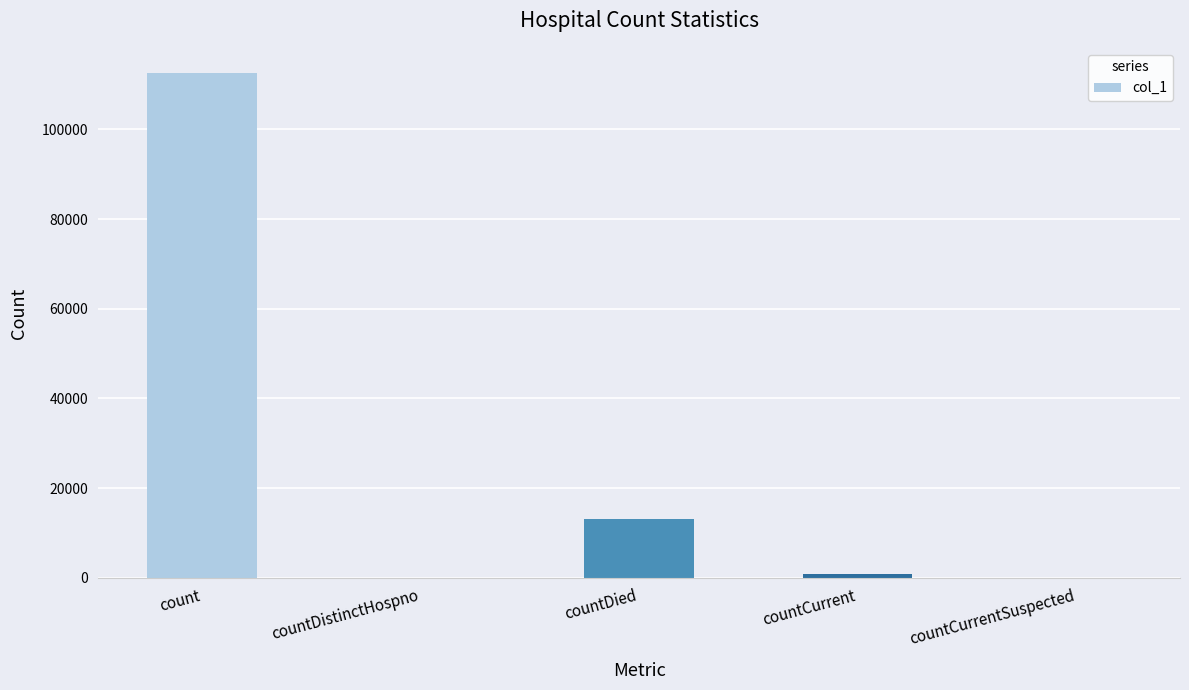

What is the sum of the values at countCurrentSuspected and count?

112524